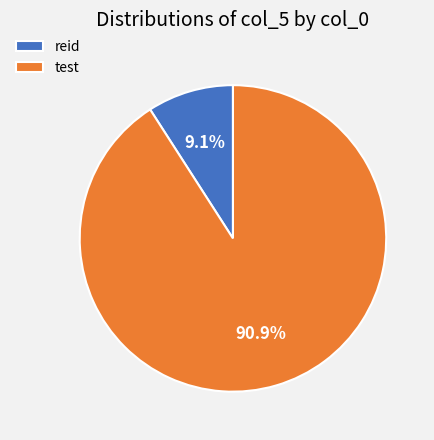

How many slices are in this pie chart?

2